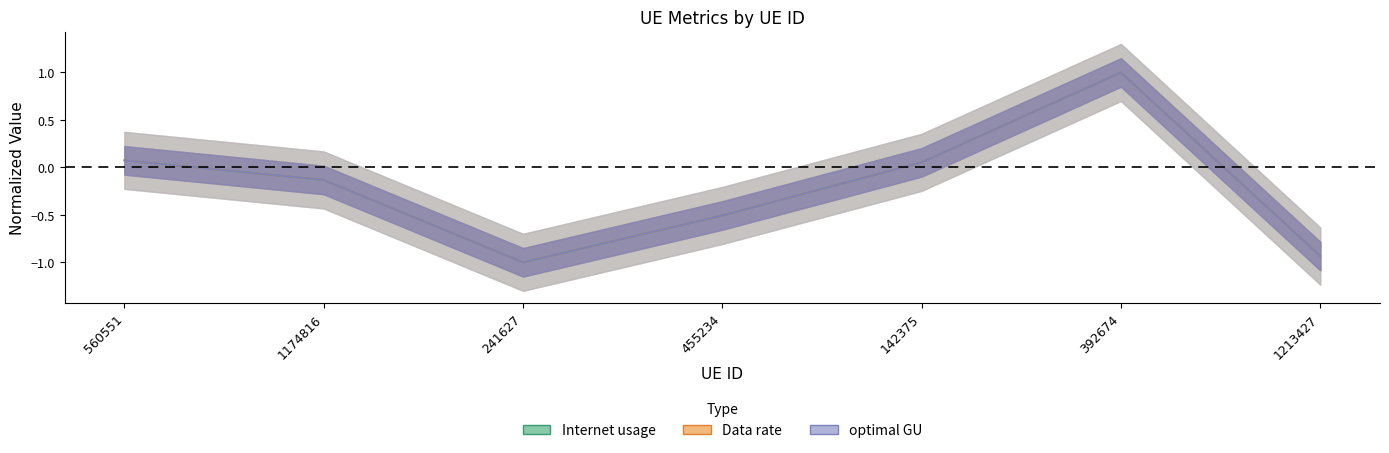

Which category has the highest value in the Data rate series?

392674